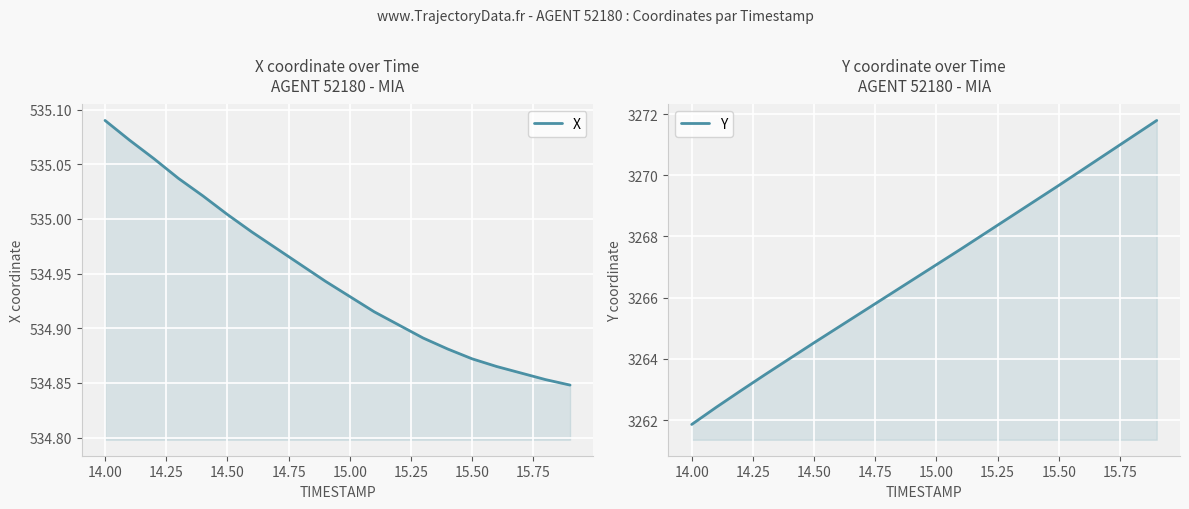

What is the difference between the highest and lowest values at 14.00?

2726.8